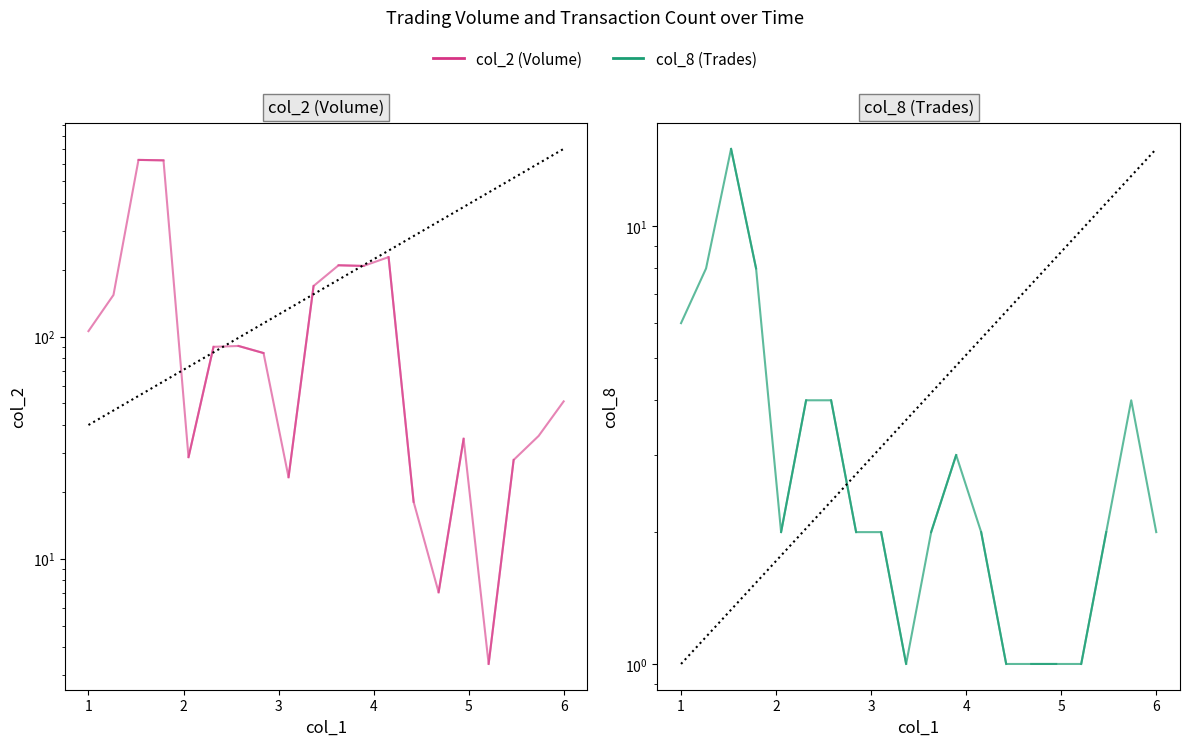

Is the value of col_2 (Volume) at 3 greater than the value of col_8 (Trades) at 1?

Yes